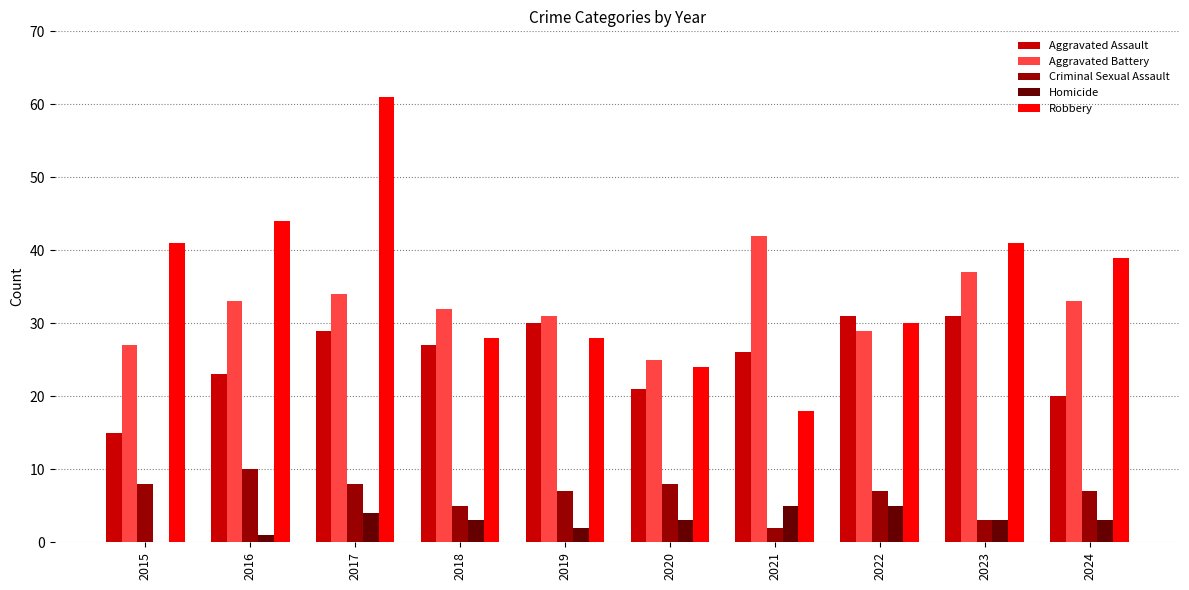

What is the sum of the Homicide values at 2020 and 2018?

6